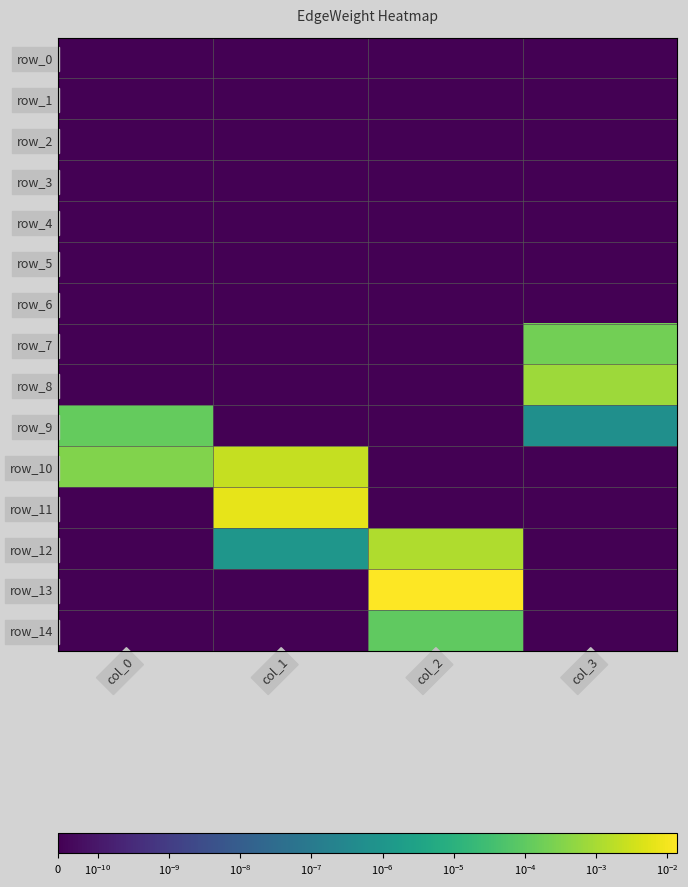

Which has a higher value, col_2 or col_1?

col_2